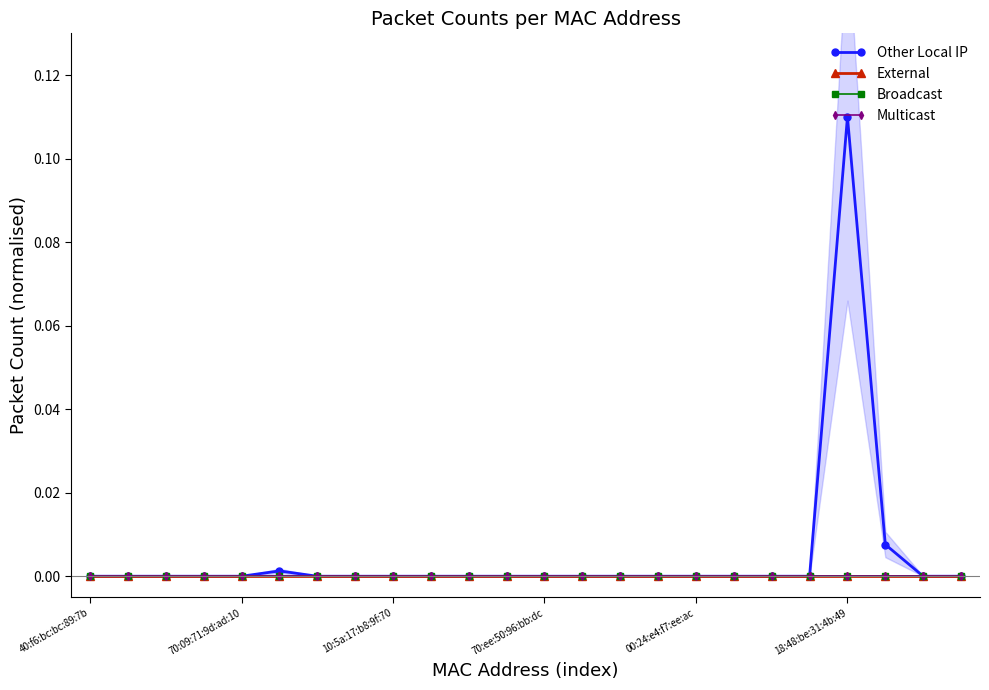

True or false: Broadcast and Other Local IP cross at least once.

False